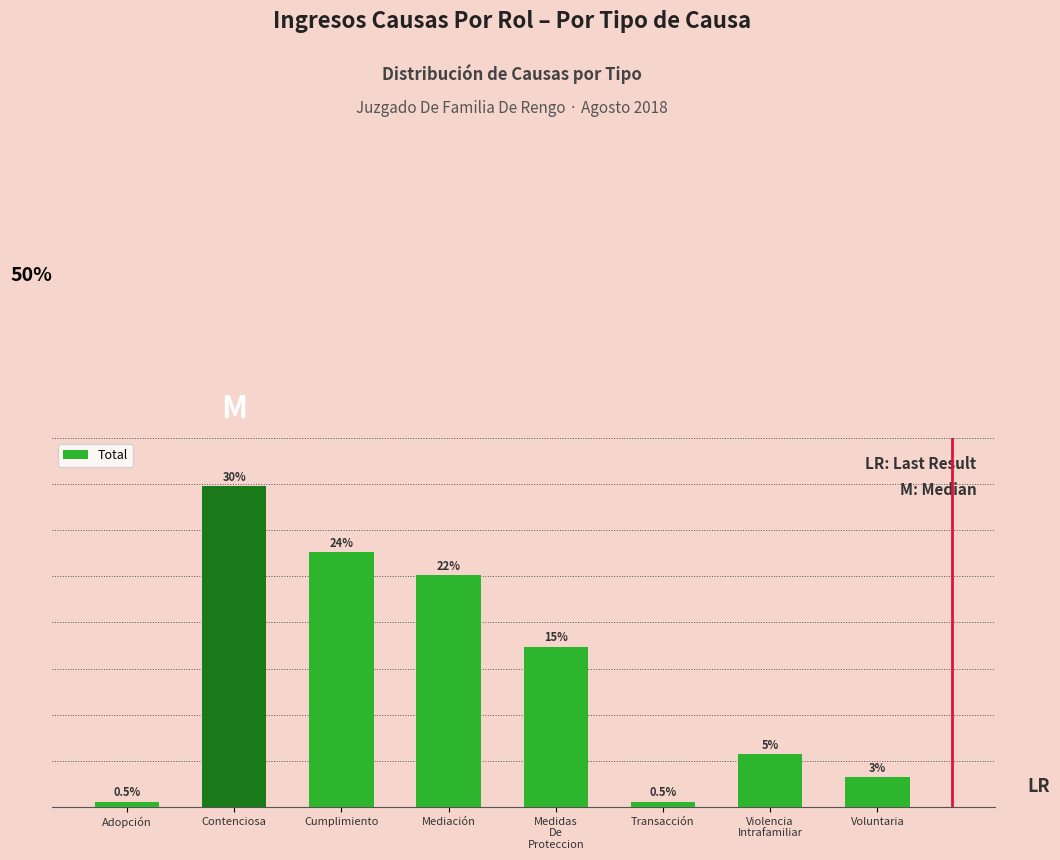

What is the change in value from Adopción to Mediación?

+0.2